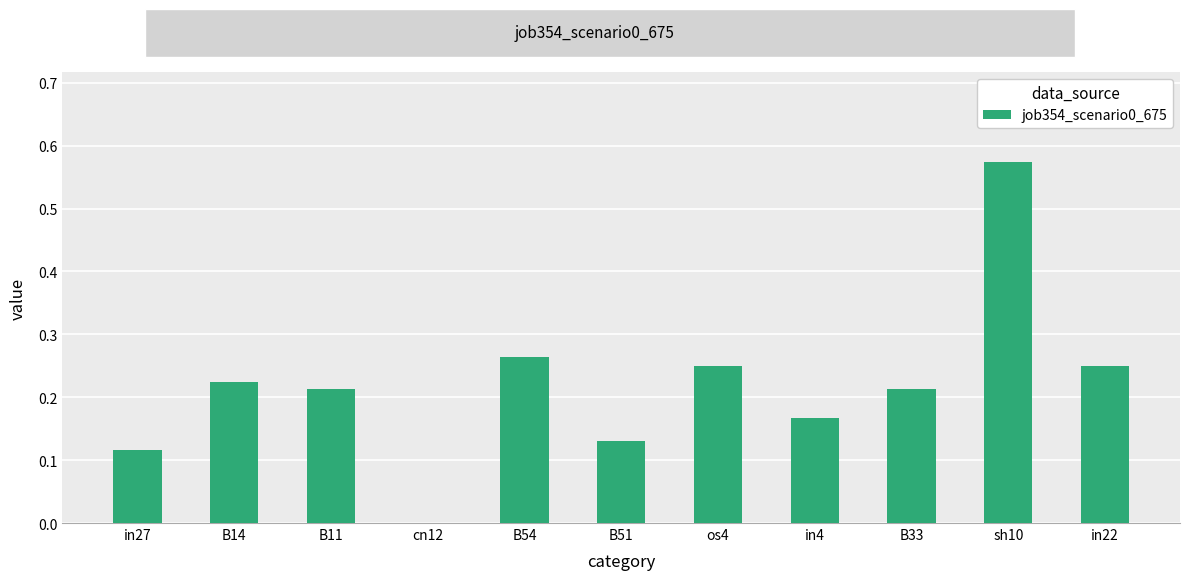

True or false: the data shows 0.0 at cn12.

True